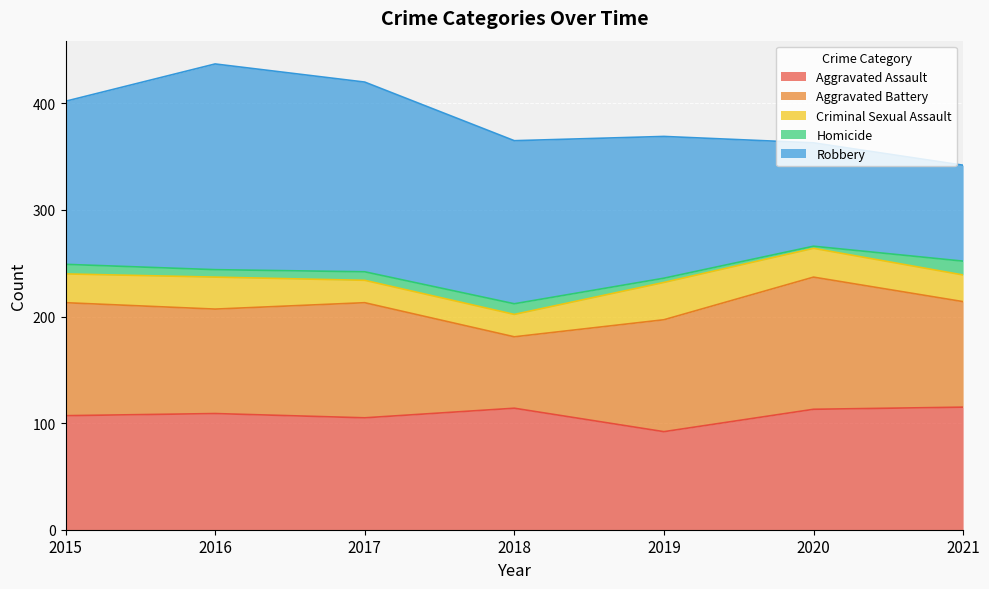

The Robbery series shows 153 at 2018. True or false?

True